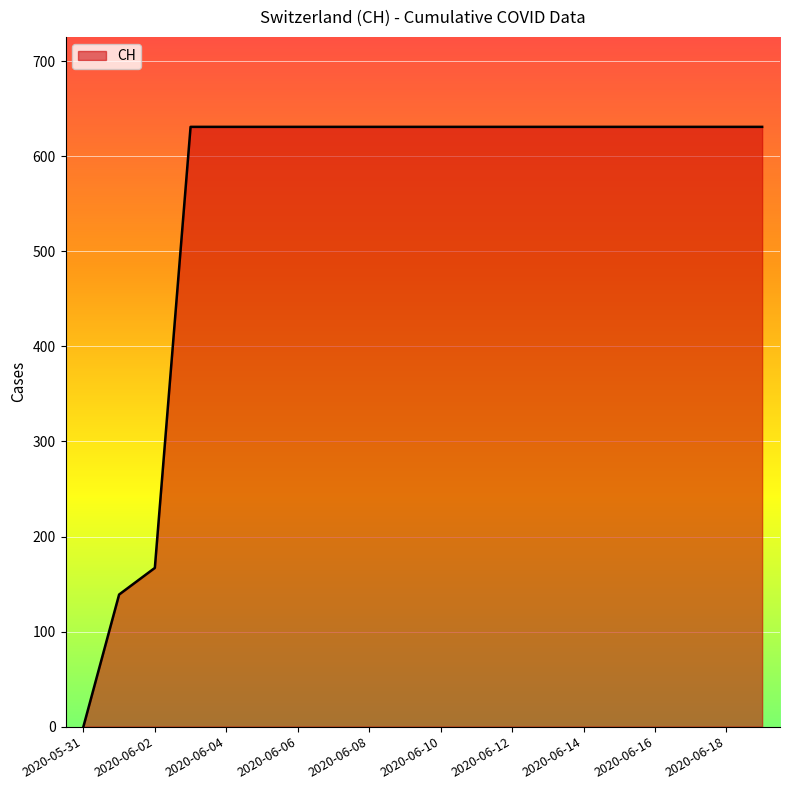

What is the greatest value displayed?

631